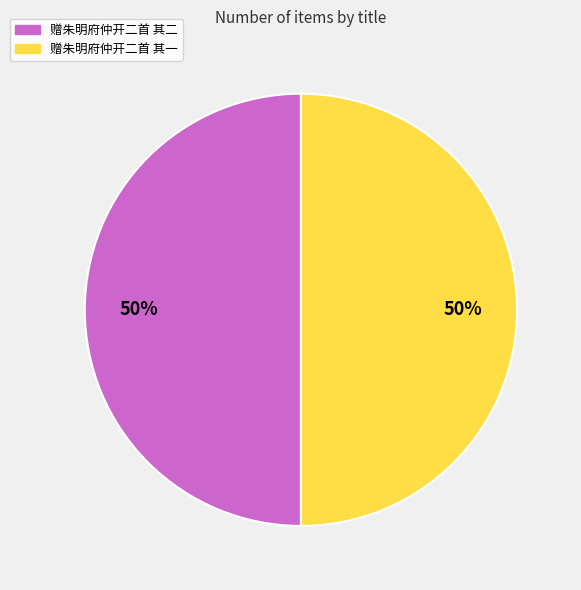

True or false: 赠朱明府仲开二首 其二 accounts for 50% of the total.

True